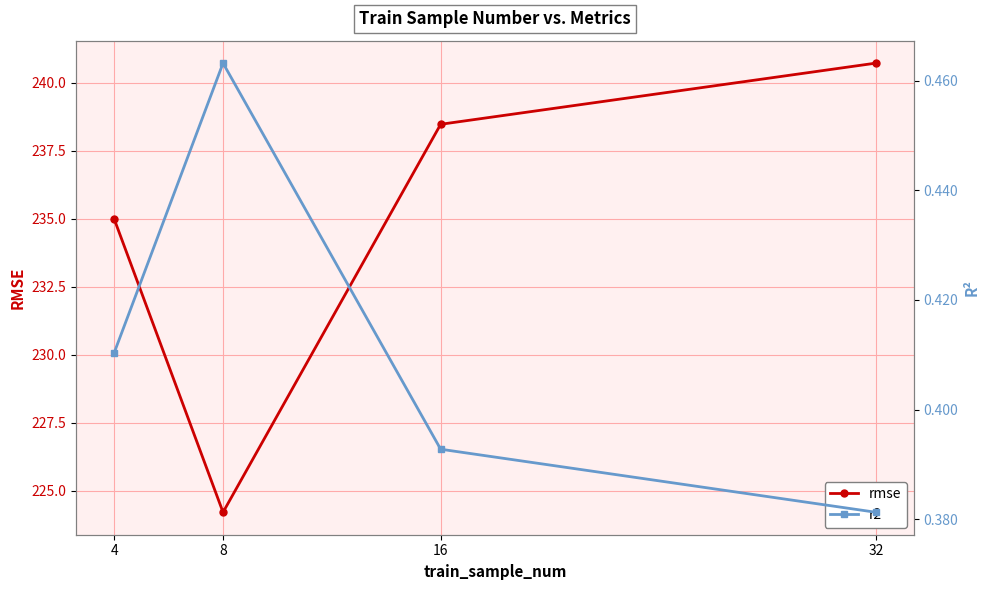

True or false: r2 and rmse intersect in this chart.

False